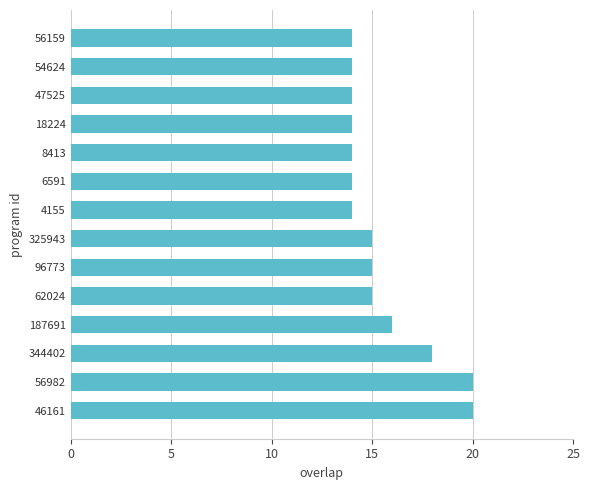

What is the ratio of the value at 6591 to the value at 325943?

0.9